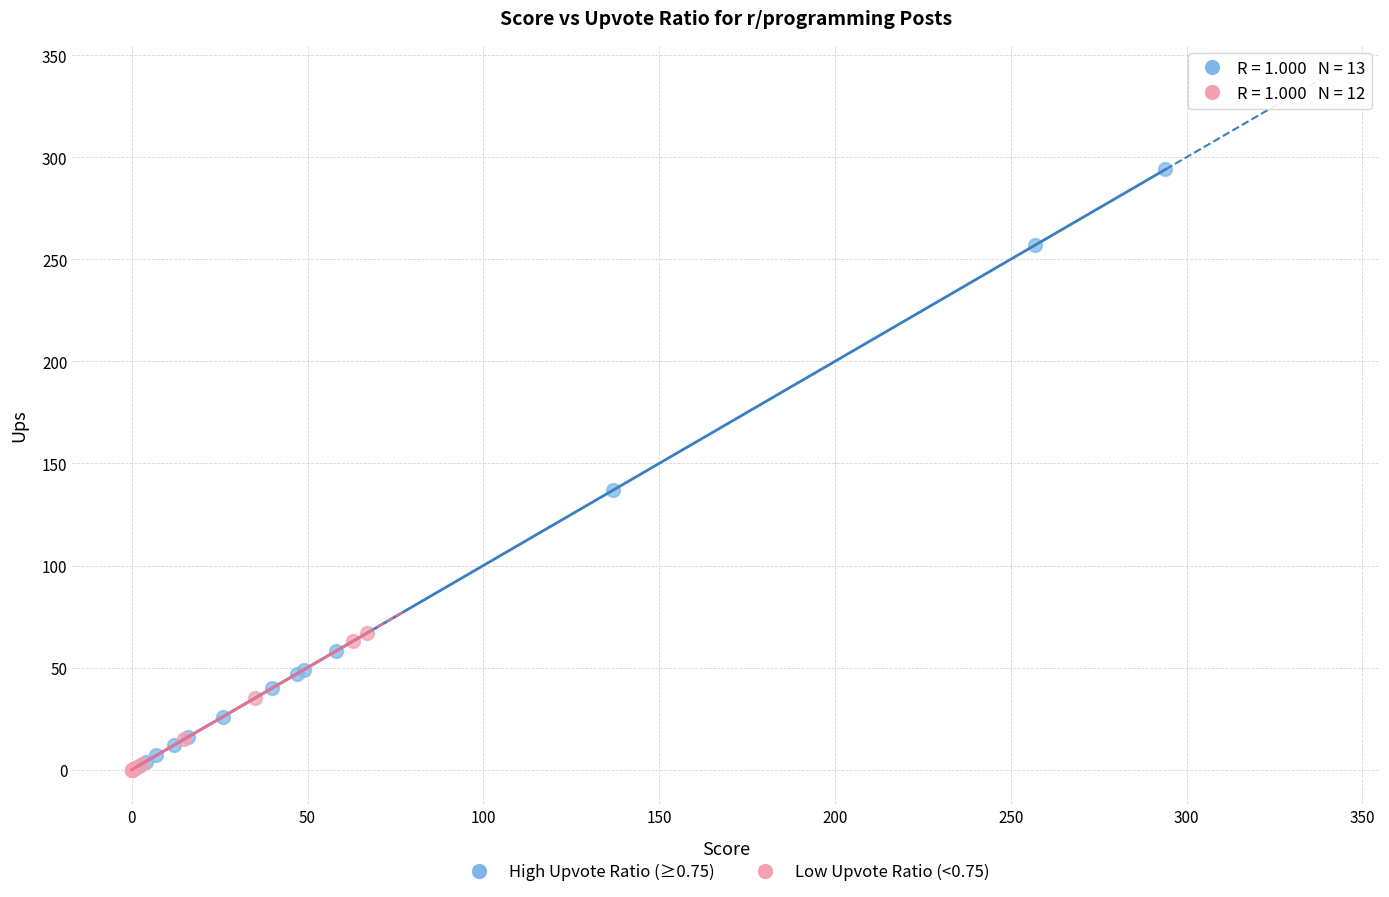

Which series has the largest Y range (max minus min)?

High Upvote Ratio (≥0.75)